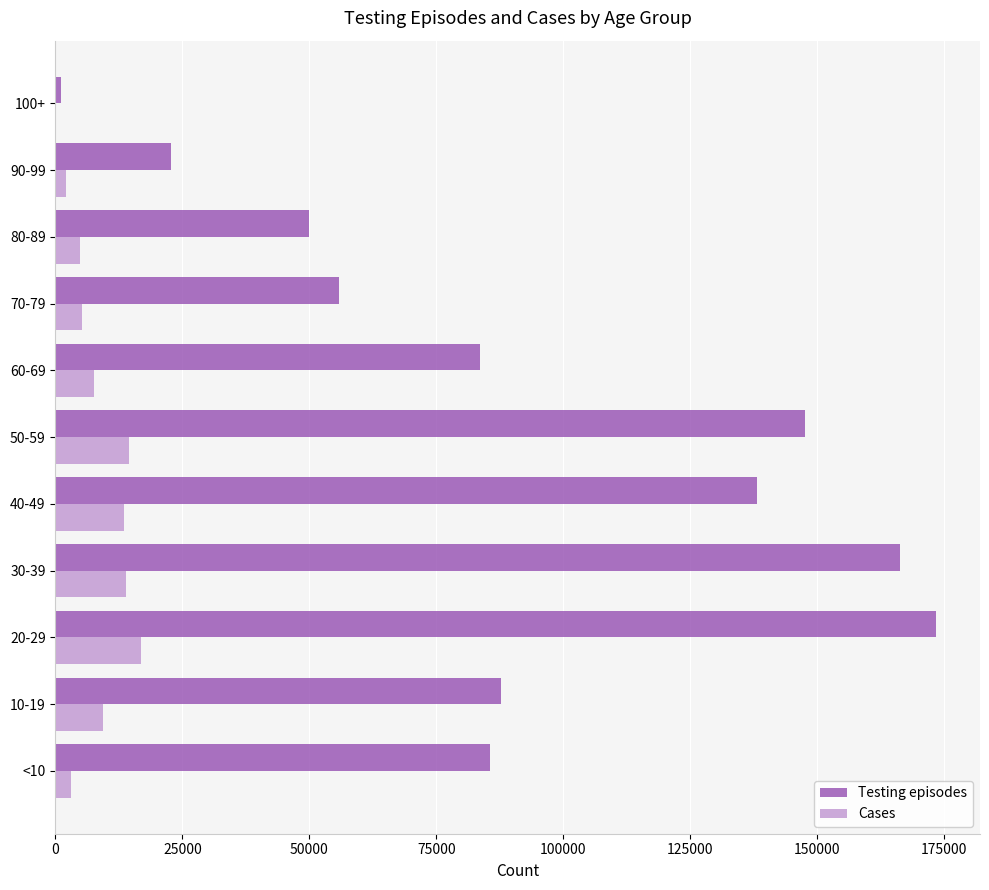

Which series has the largest total across all categories?

Testing episodes